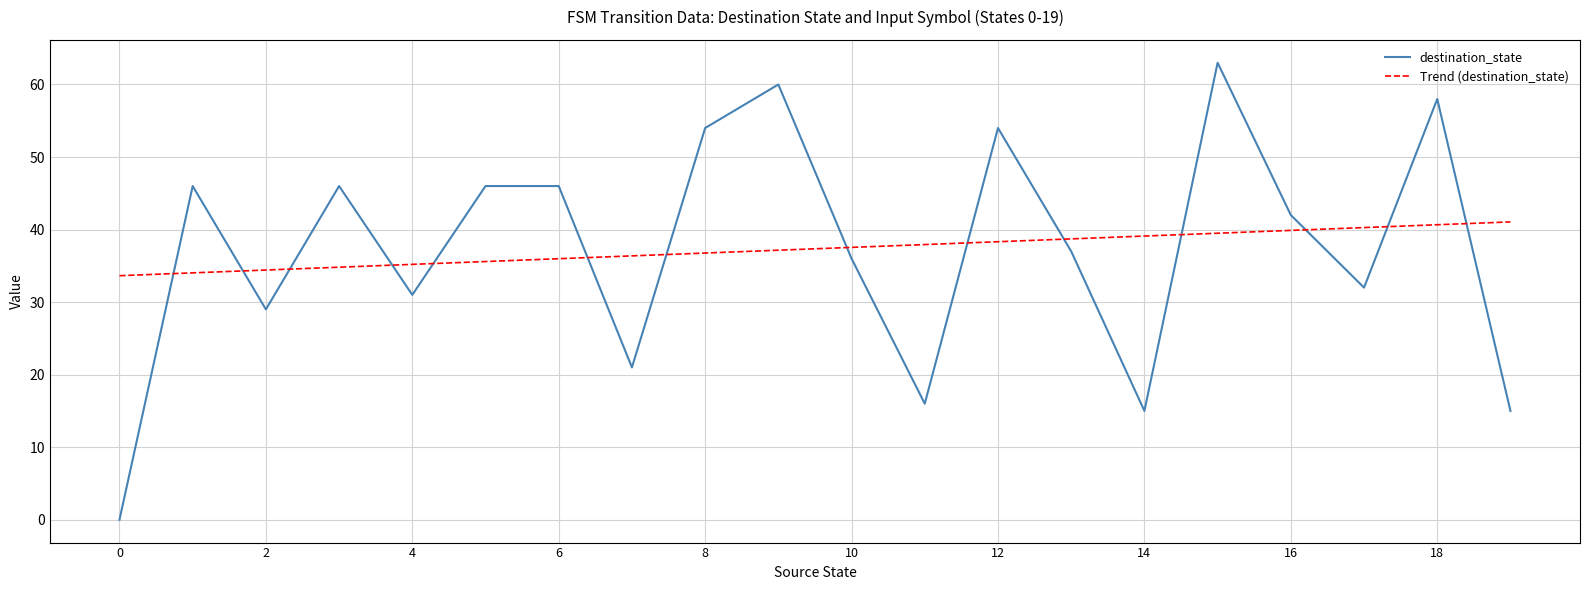

What is the difference between the maximum and minimum values in the Trend (destination_state) series?

7.4